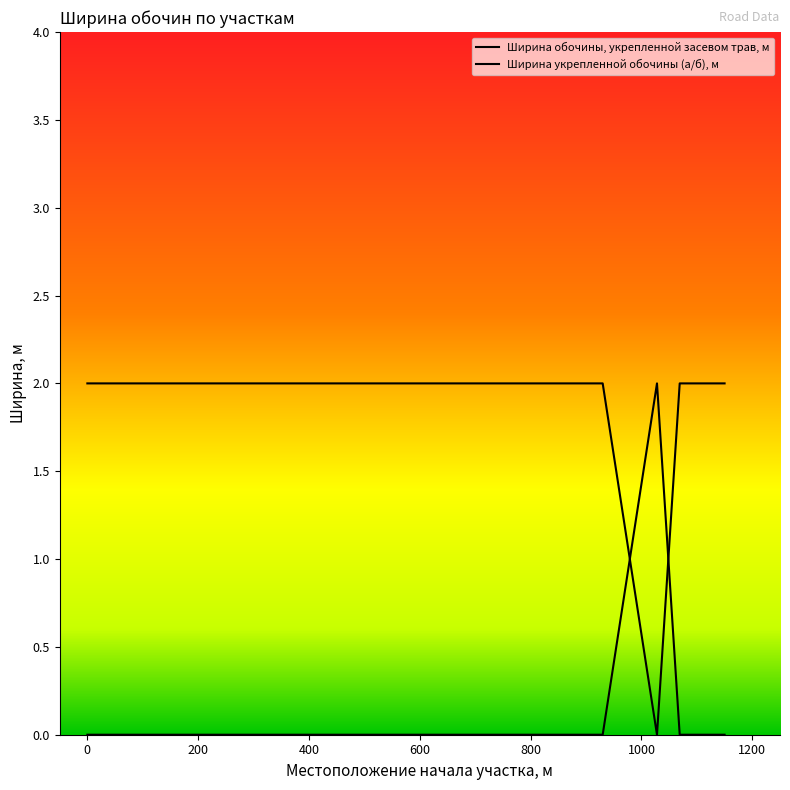

True or false: Ширина обочины, укрепленной засевом трав, м has a value of 1 at 1132.

False